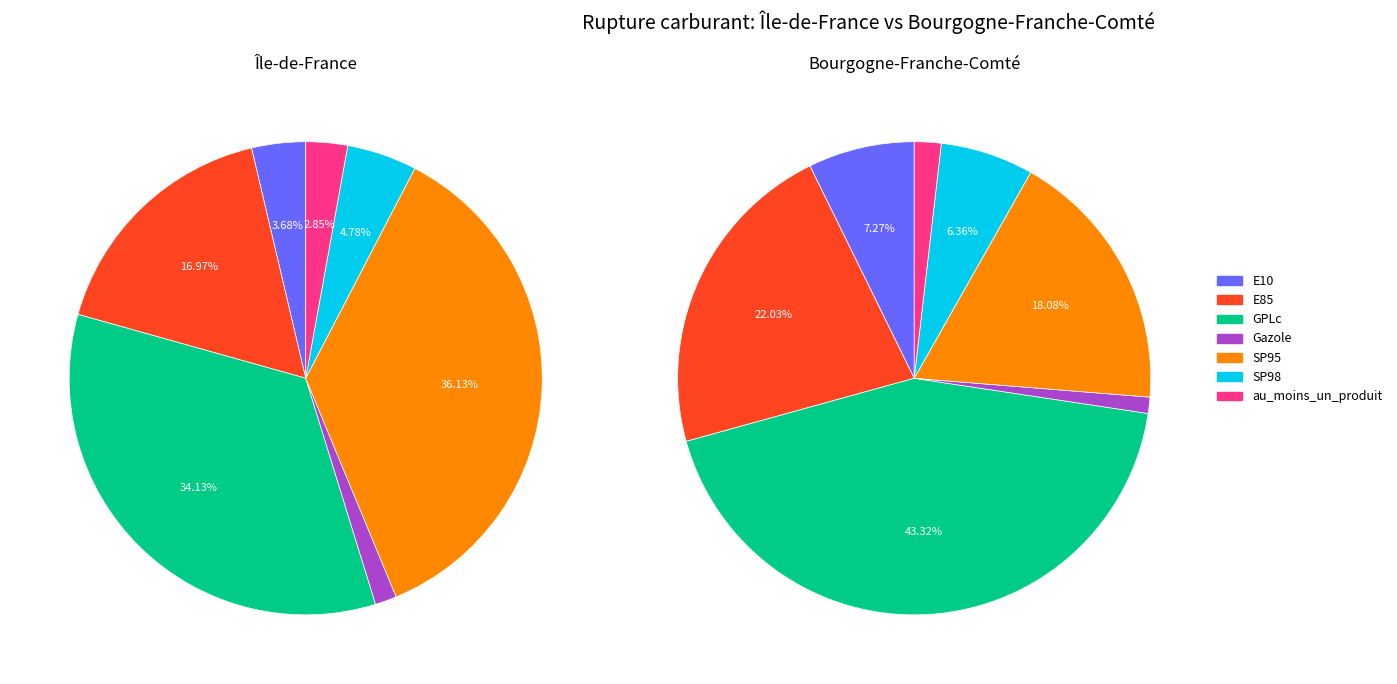

At GPLc, list the series in order from smallest to largest.

Île-de-France, Bourgogne-Franche-Comté